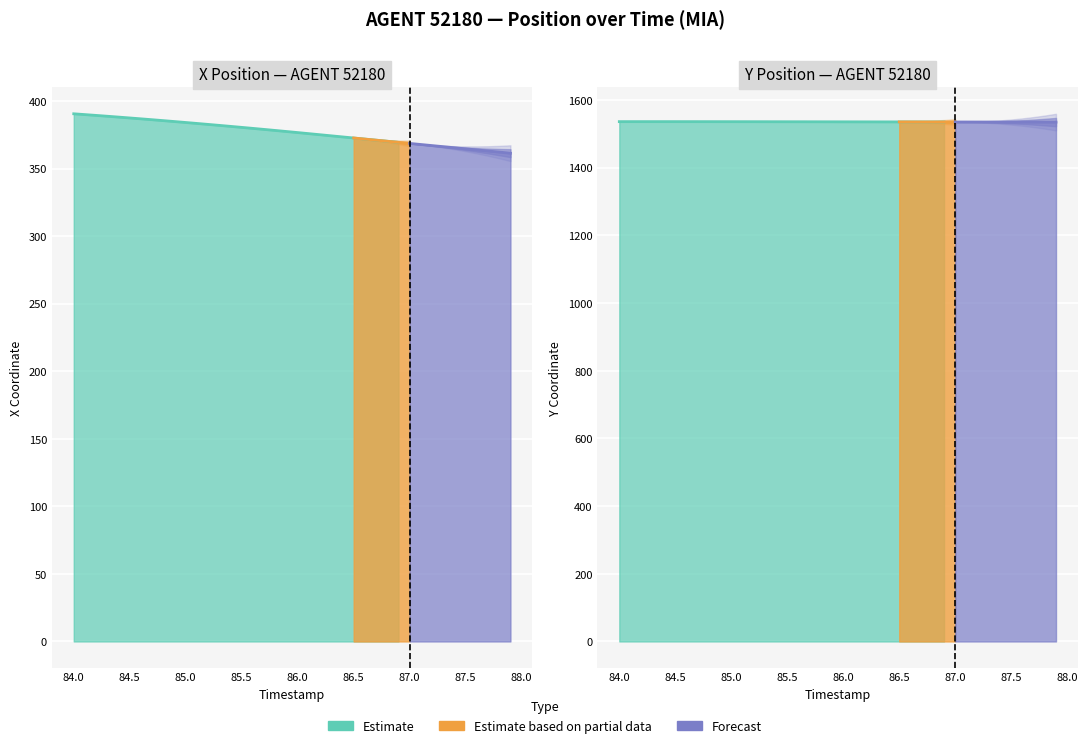

Where is Y nearest to the value 1535?

87.5